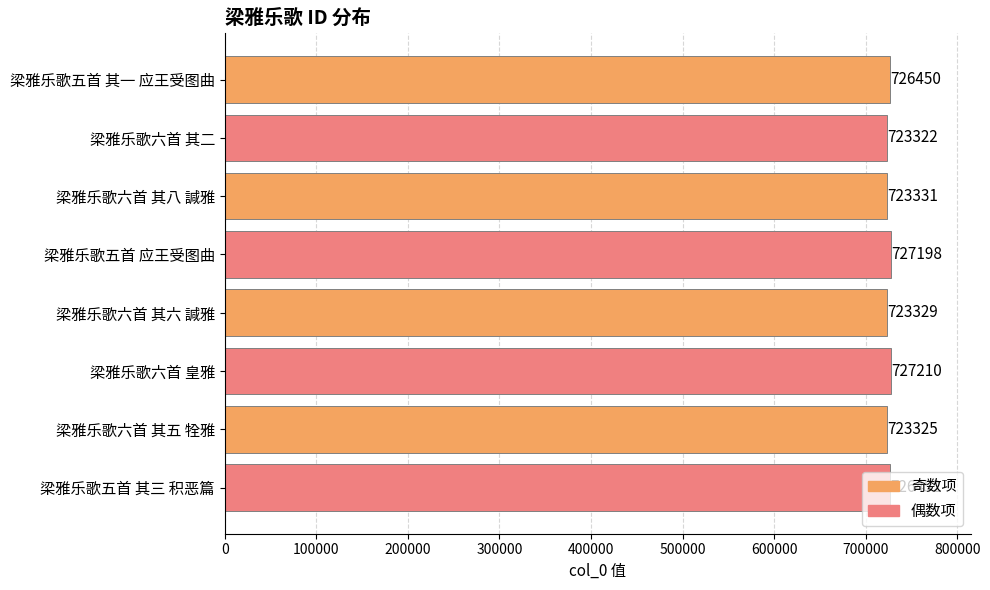

What is the ratio of the value at 梁雅乐歌六首 其八 諴雅 to the value at 梁雅乐歌六首 皇雅?

1.0